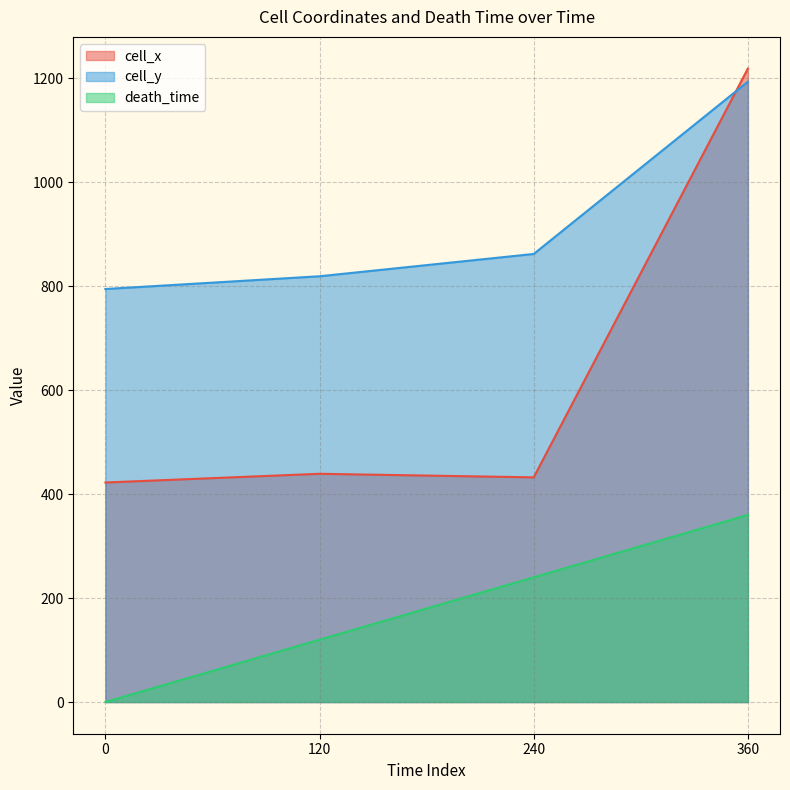

The death_time series shows 240.0 at 240. True or false?

True